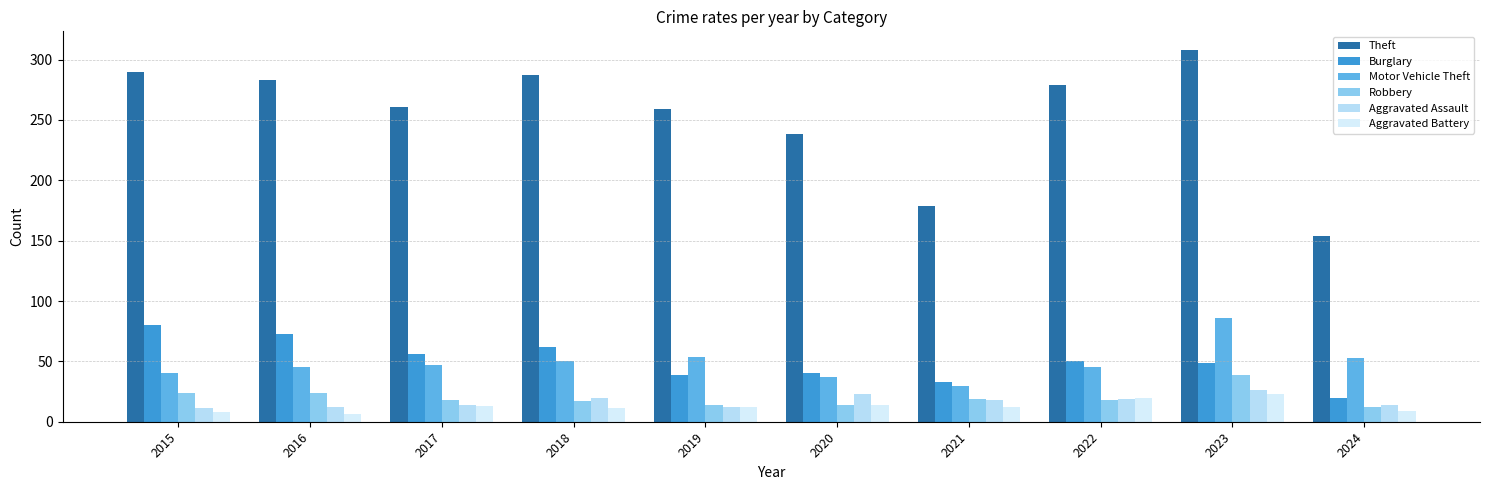

Between 2023 and 2018, which is larger?

2023